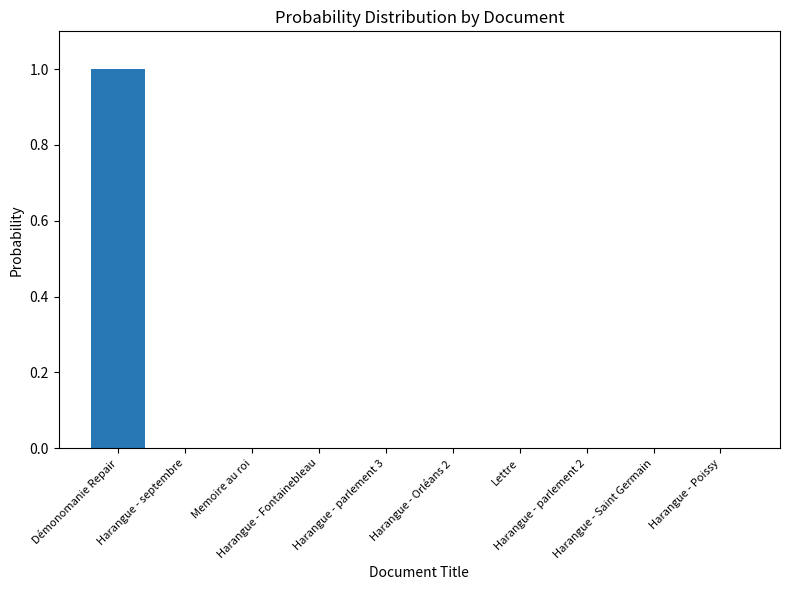

Count the number of data series in this chart.

1